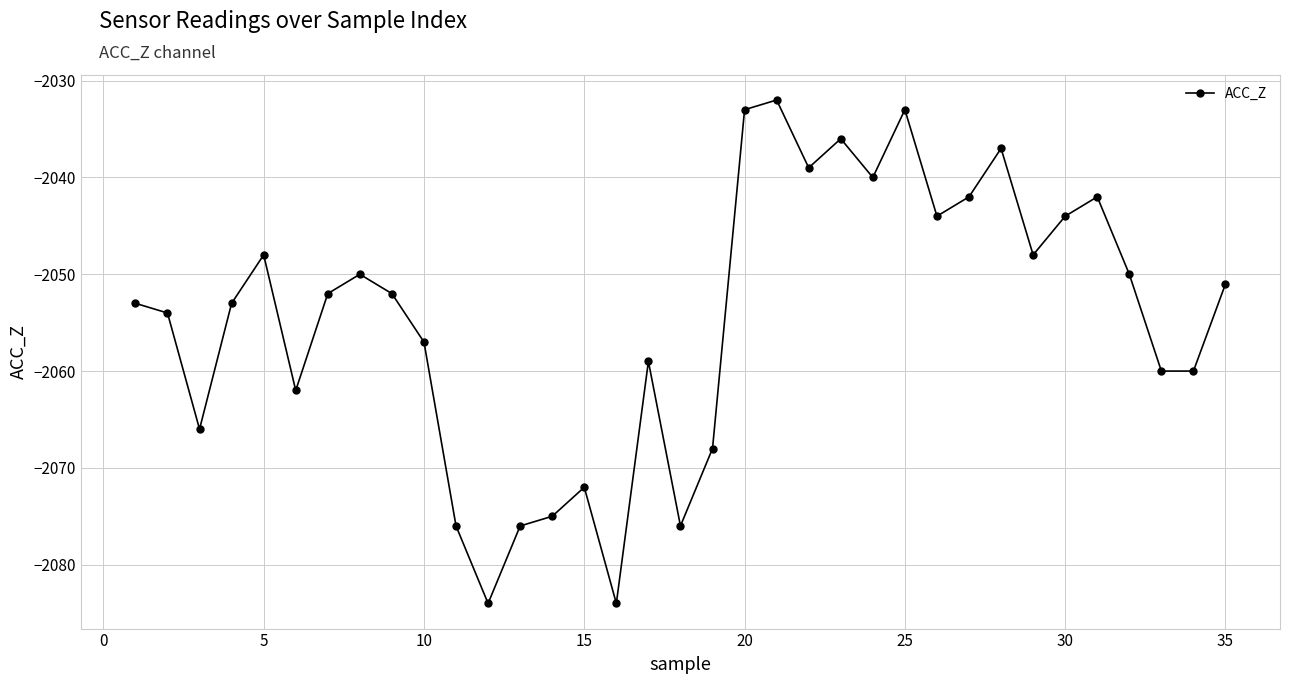

What is the difference between the maximum and minimum values?

52